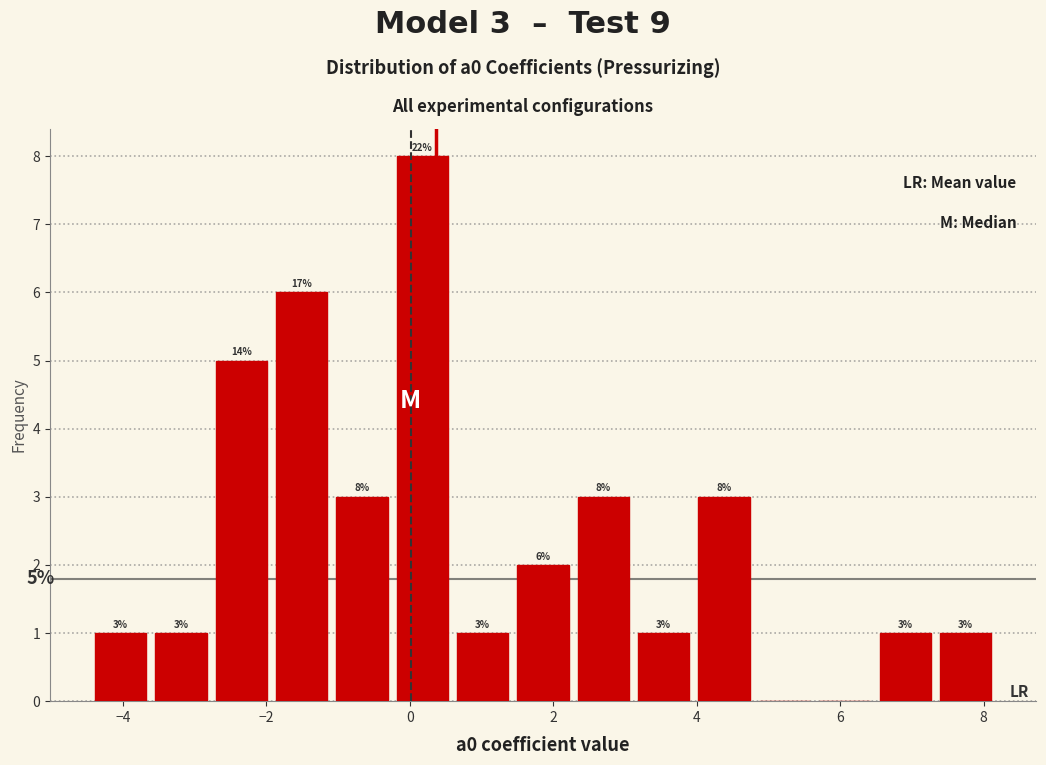

Over which range of the x-axis is the bar tallest?

-0.2 to 0.6